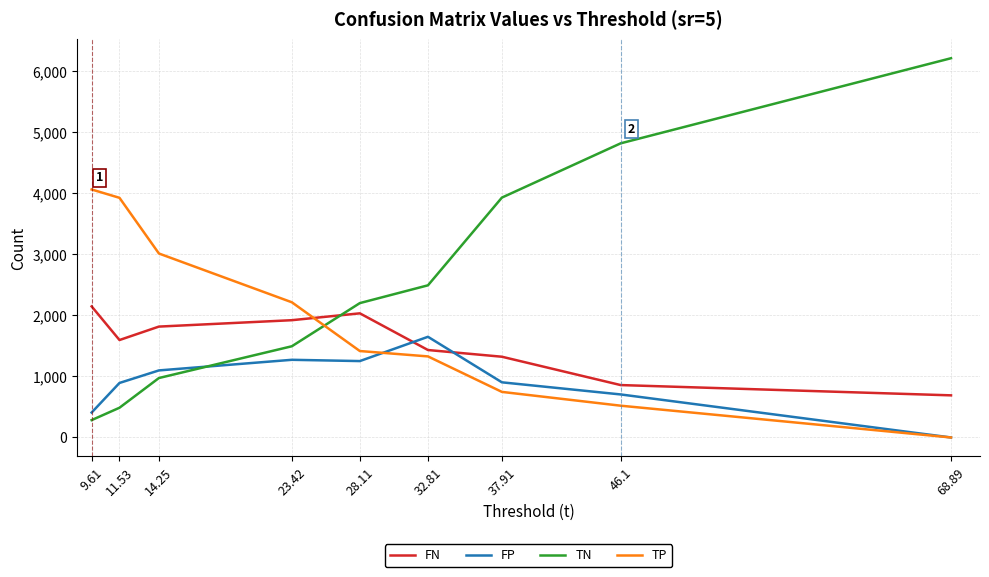

Rank the series at 32.81 from lowest to highest value.

TP, FN, FP, TN